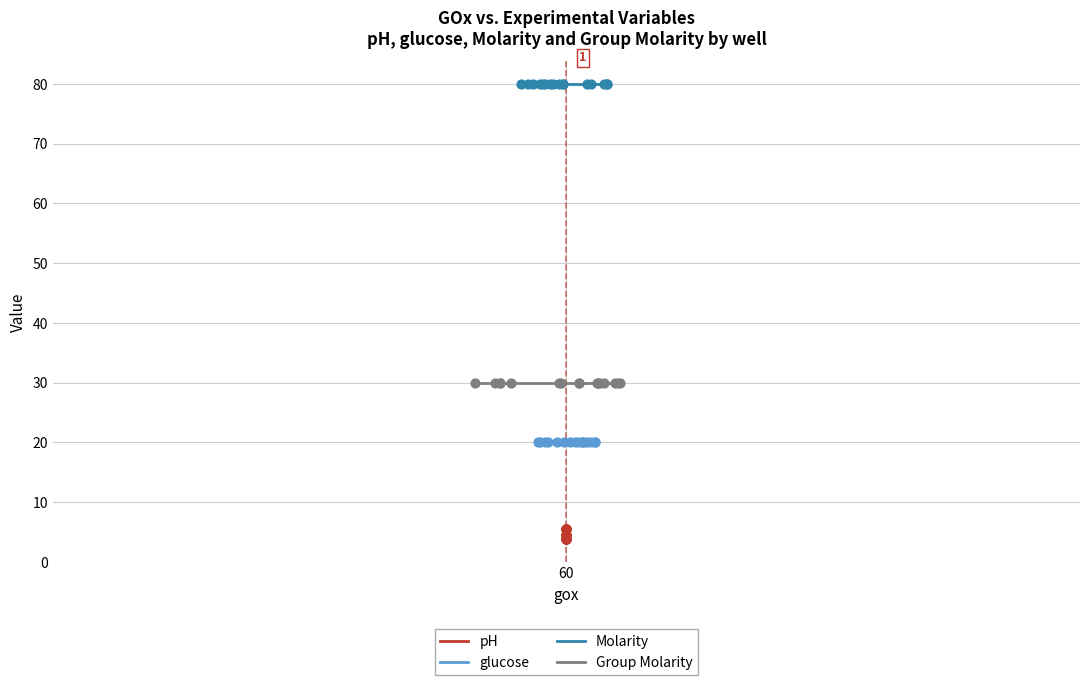

What are all the series names shown in the legend?

pH, glucose, Molarity, Group Molarity